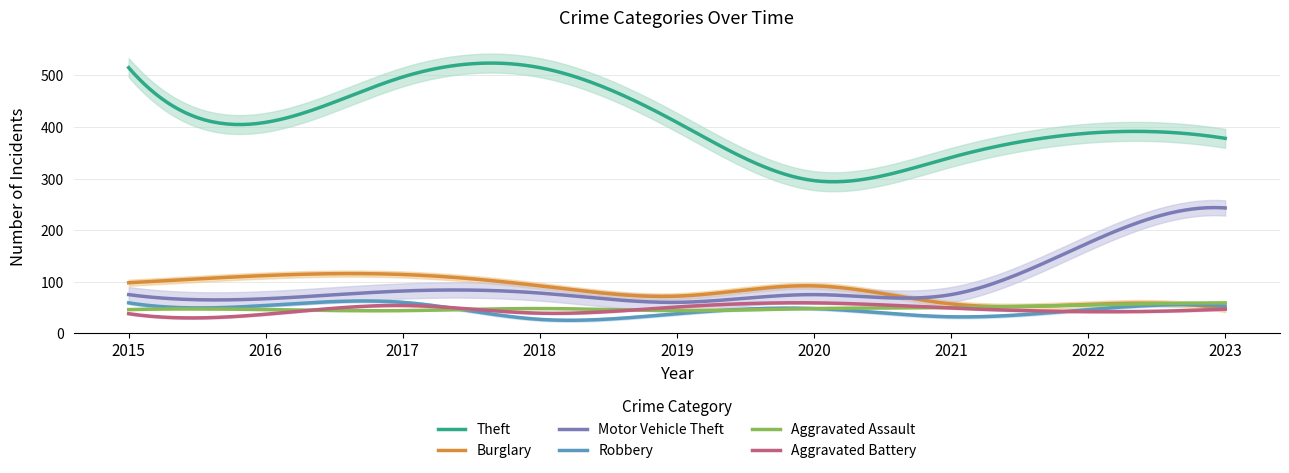

Reading left to right, what are all the values shown in this chart?

Theft: 515	409	497	515	409	296	341	388	378
Burglary: 98	112	114	92	72	92	57	56	47
Motor Vehicle Theft: 75	67	82	78	60	75	75	175	243
Robbery: 59	54	60	27	38	48	32	46	53
Aggravated Assault: 46	46	44	48	44	48	50	55	59
Aggravated Battery: 38	37	54	39	51	59	49	42	47